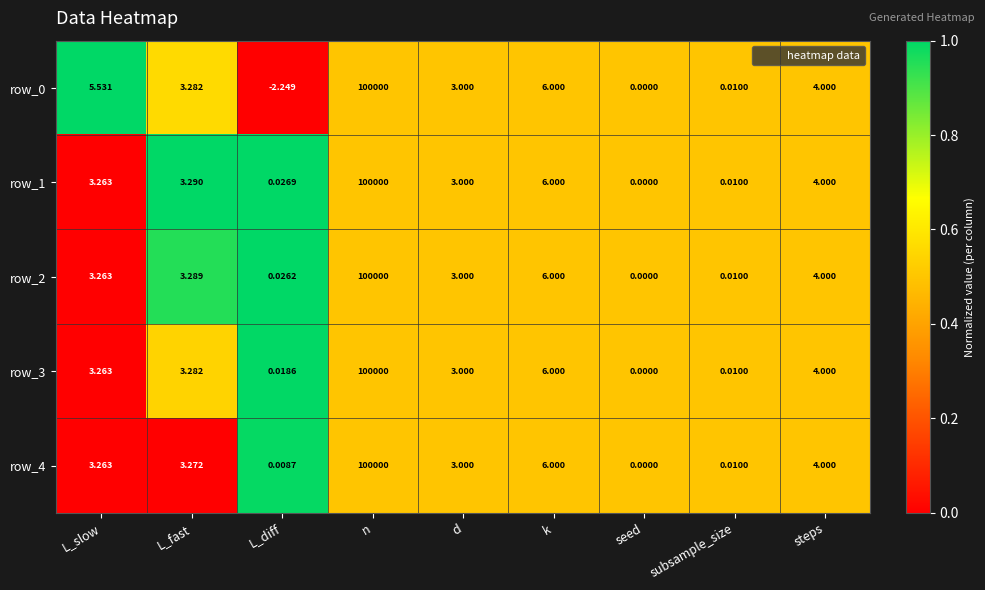

How many data points does each series have?

9